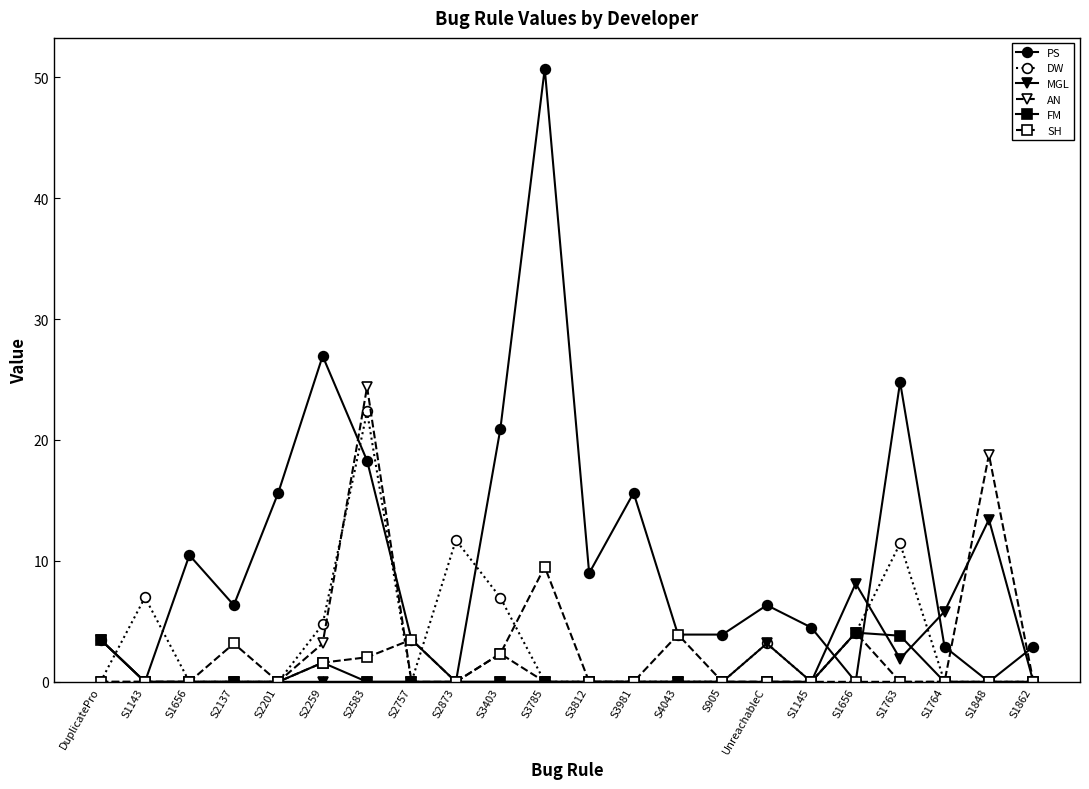

The value of AN at S1862 is 10.4. True or false?

False